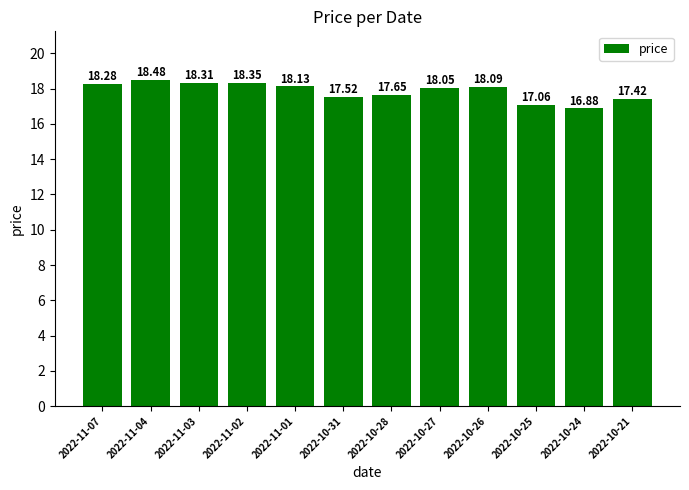

What is the ratio of the value at 2022-10-25 to the value at 2022-11-03?

0.9